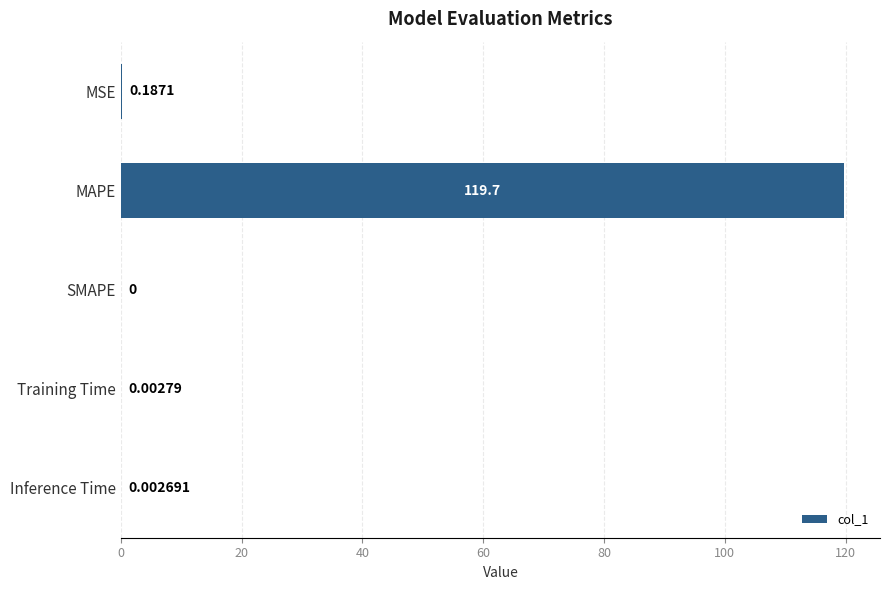

At which category does the chart reach its peak across all series?

MAPE